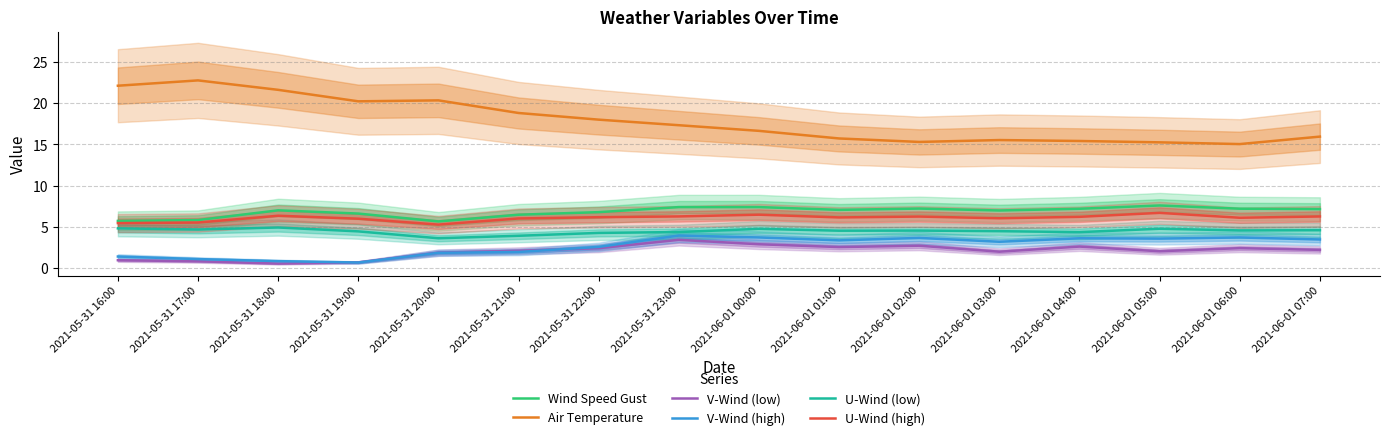

What are all the series names shown in the legend?

Wind Speed Gust, Air Temperature, V-Wind (low), V-Wind (high), U-Wind (low), U-Wind (high)